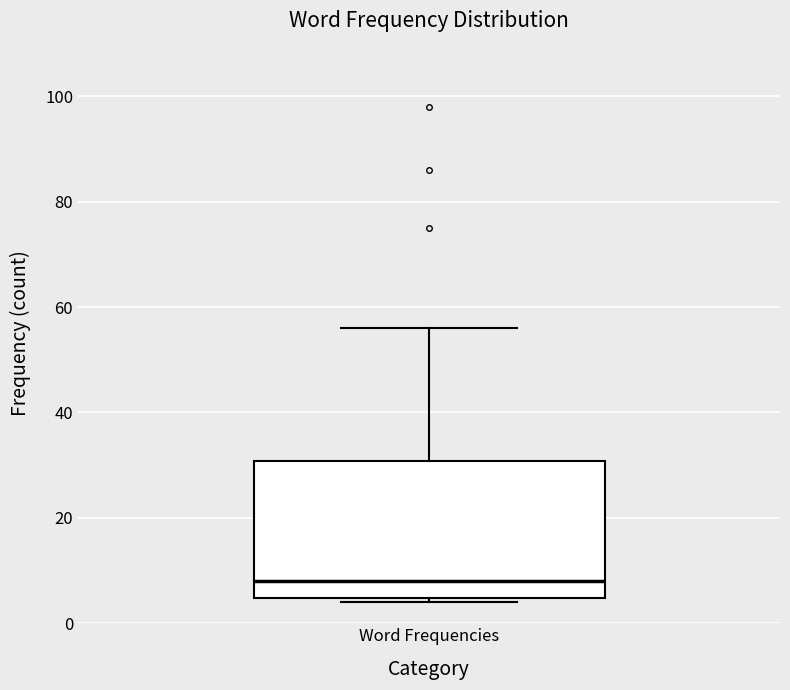

Transcribe this box plot: give where the median line is, the range the box spans, and where the two whiskers end, as read against the y-axis. The values are not printed on the chart, so give them approximately, as read against the axis.

median 8, box 4 to 30, whiskers 4 (just below the box's lower edge) to 56